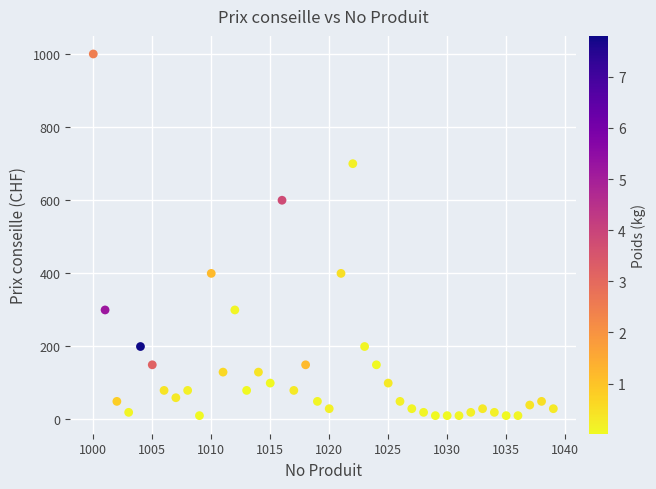

What is the range of Y values (max minus min)?

989.0